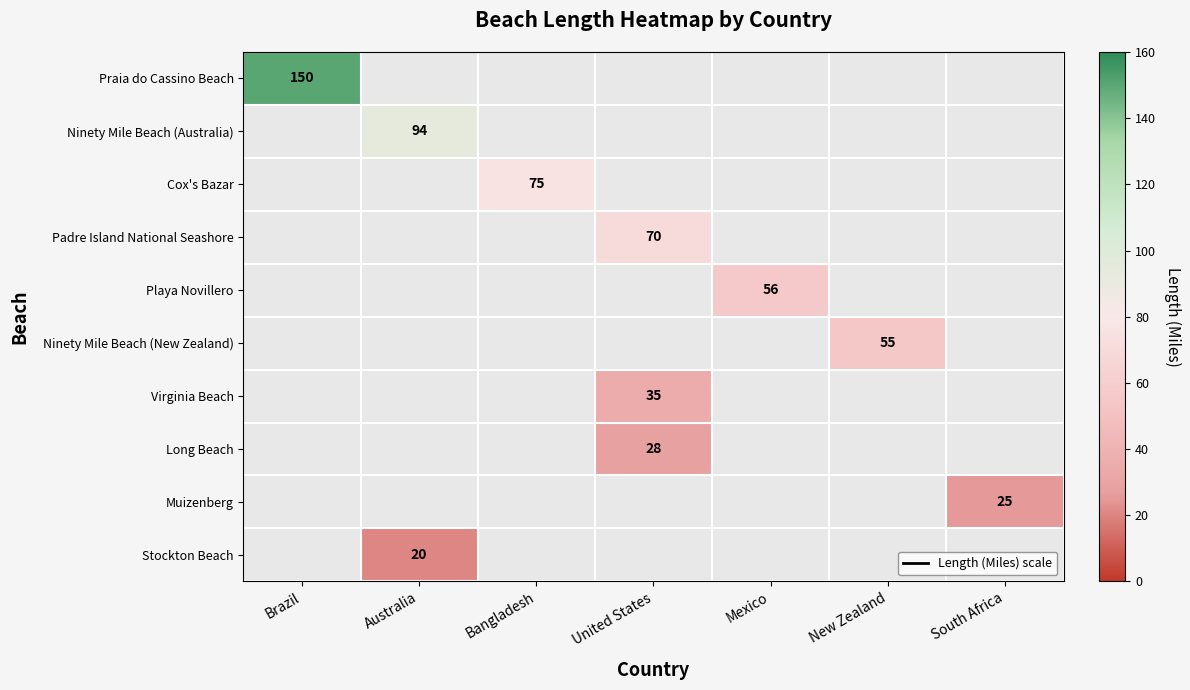

Between Australia and Mexico, which is larger?

Mexico